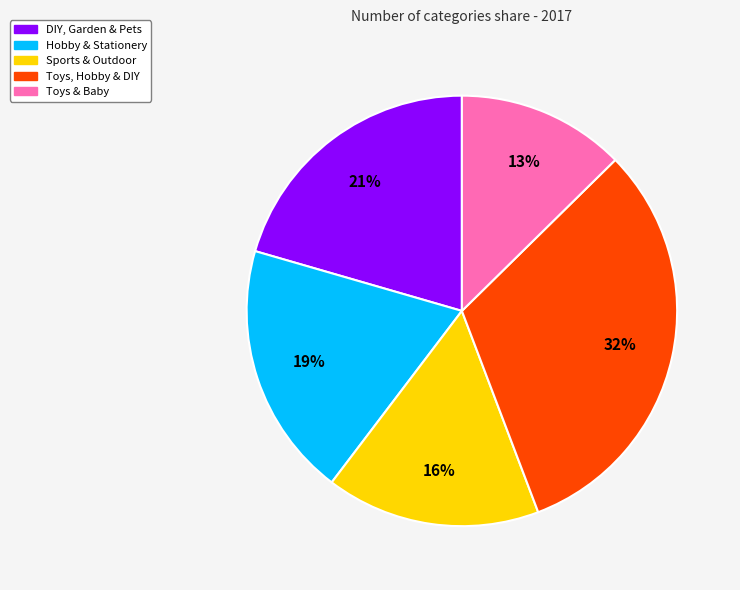

Between Sports & Outdoor and Toys, Hobby & DIY, which is larger?

Toys, Hobby & DIY